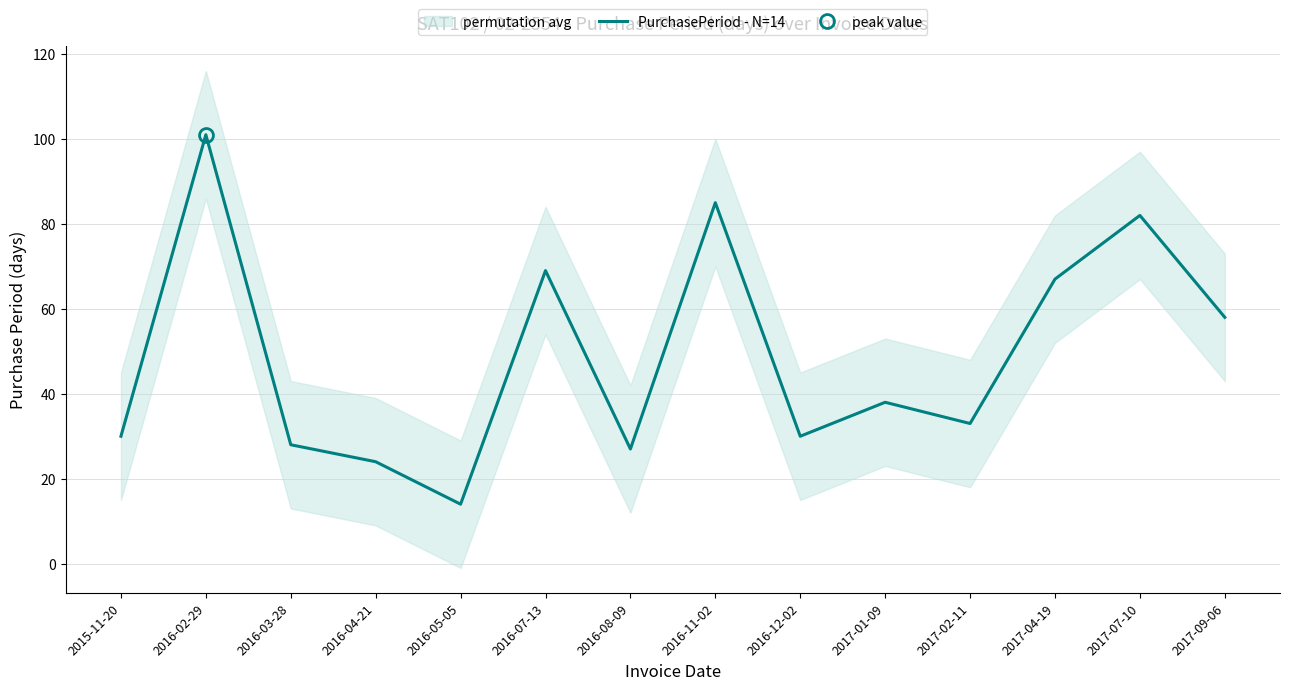

At which label is the value closest to 57?

2017-09-06